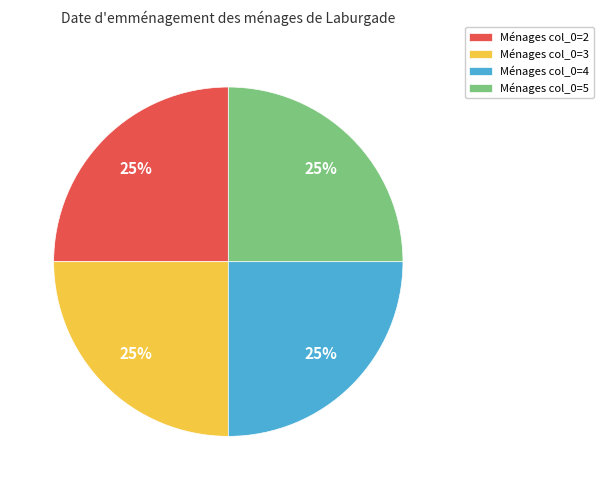

To the nearest percent, what percentage of the pie is Ménages col_0=3?

25%